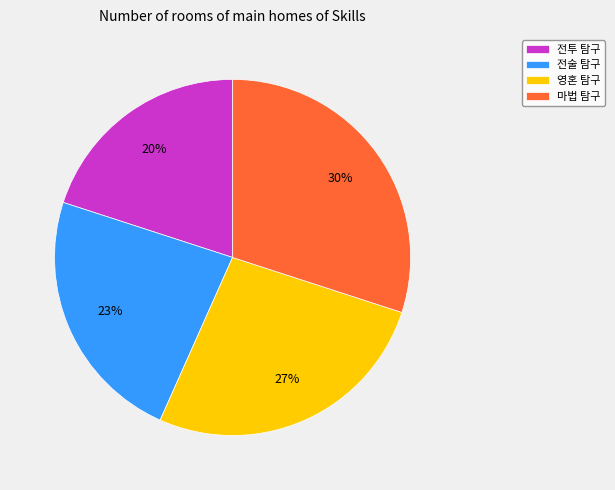

The 마법 탐구 slice represents 44% of the pie. True or false?

False